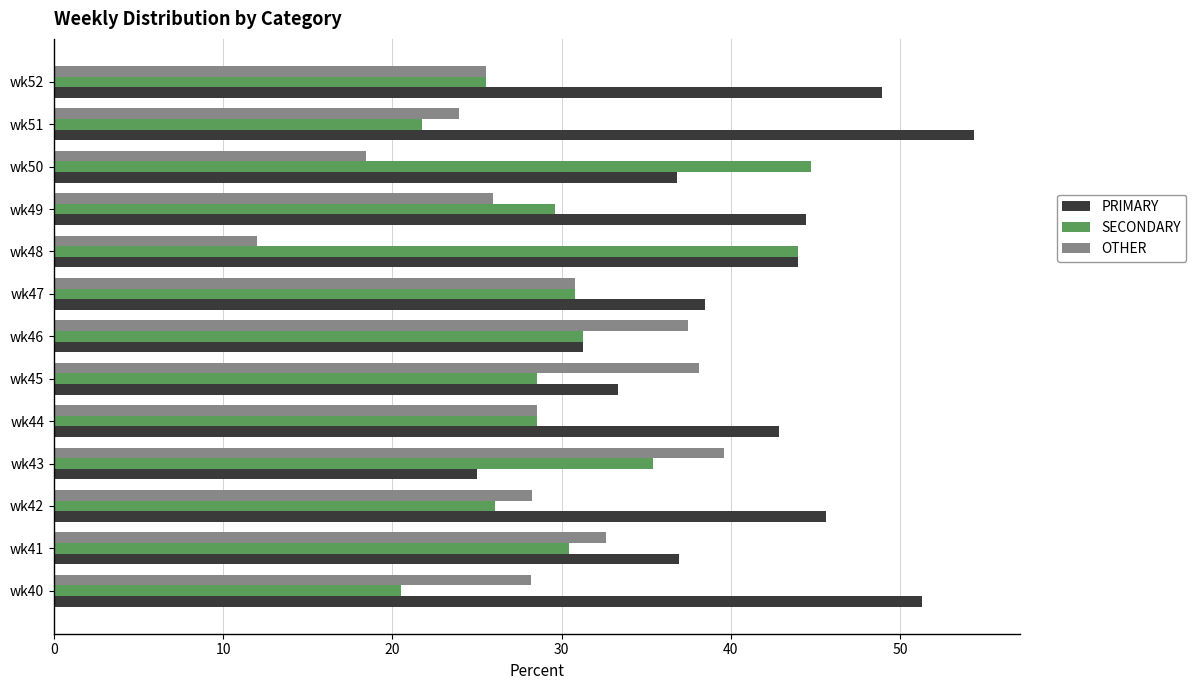

What is the difference between the second highest and minimum values in the SECONDARY series?

23.5